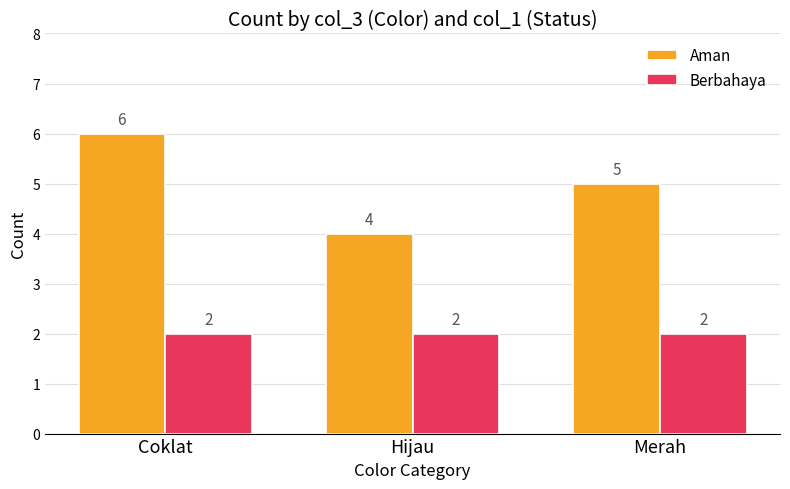

Which series has the widest spread of values?

Aman